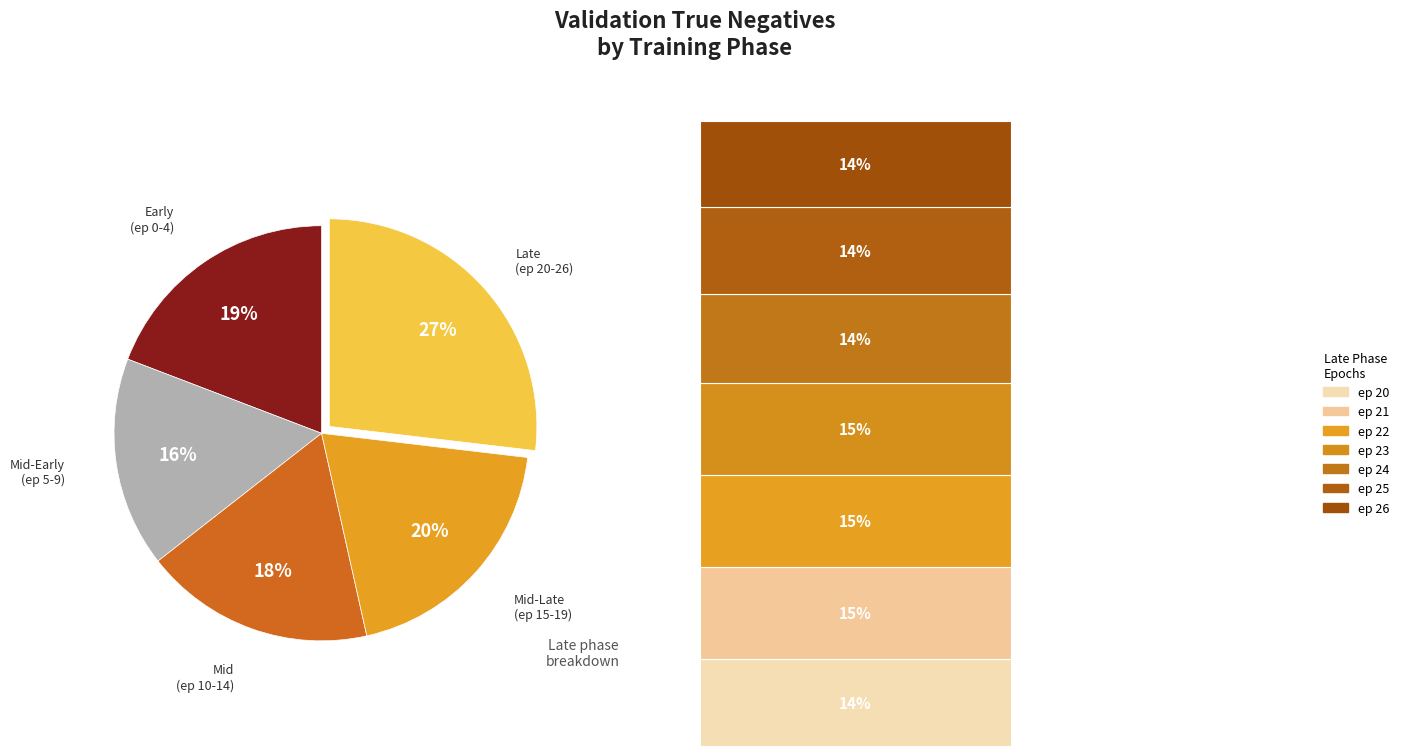

Between 5 and 2, which is larger?

5